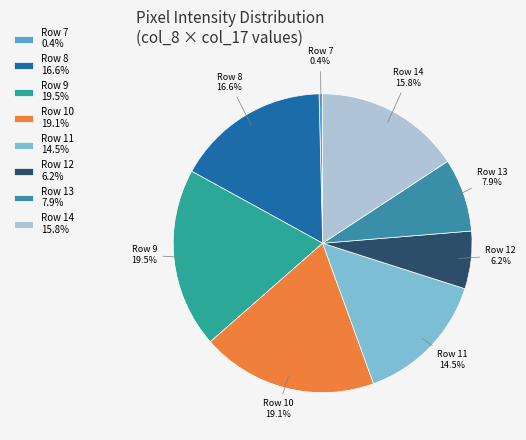

Approximately how many times larger is the value at Row 8 compared to Row 11?

1.1